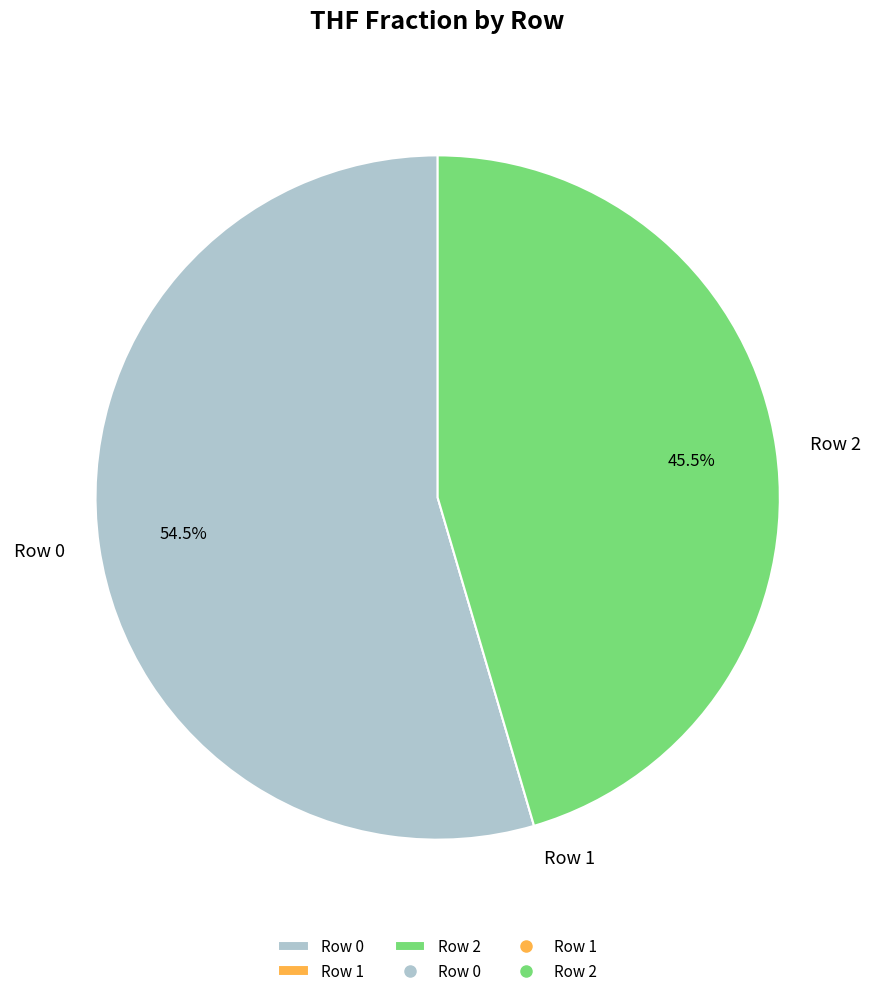

Is there any slice that represents more than half of the pie?

Yes